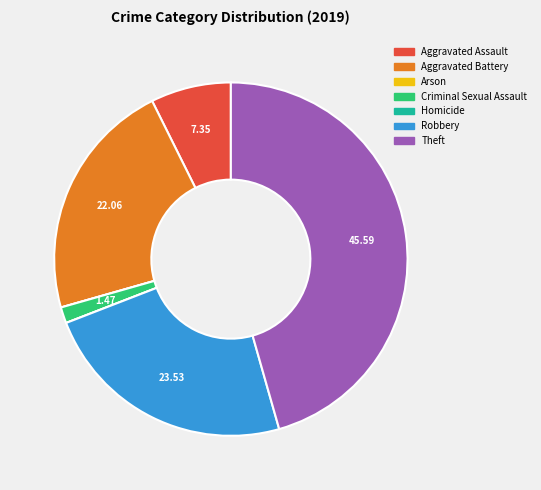

Is Theft the majority of the pie?

No